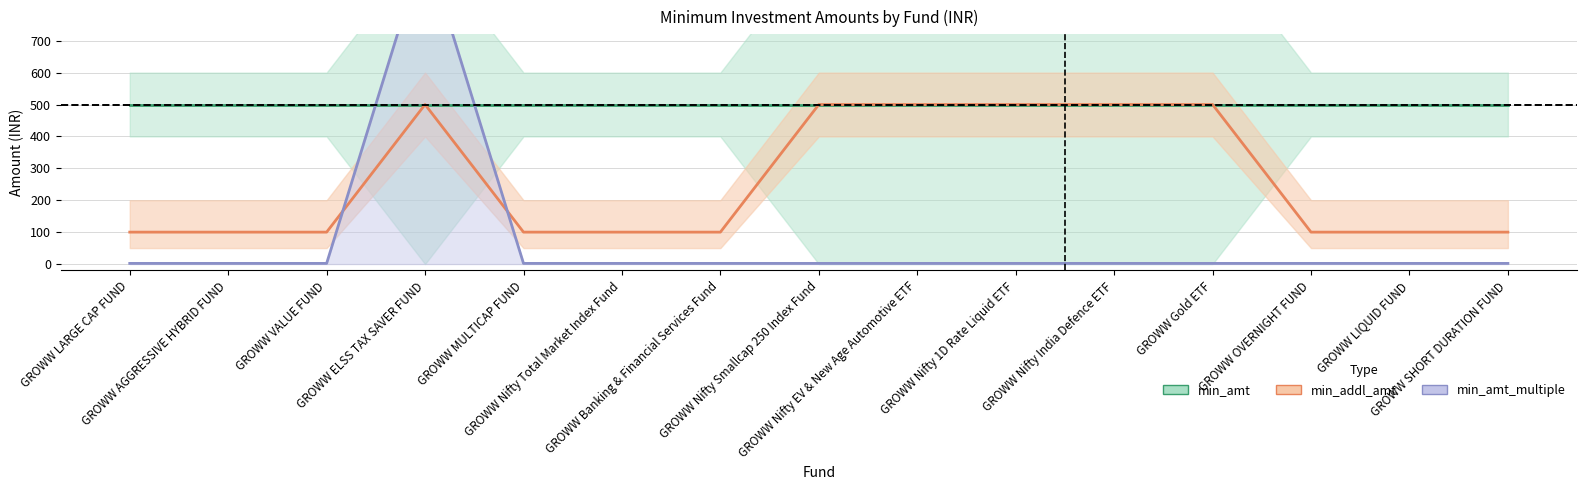

Reading right to left, extract all data points from this chart.

min_amt: GROWW SHORT DURATION FUND=500	GROWW LIQUID FUND=500	GROWW OVERNIGHT FUND=500	GROWW Gold ETF=500	GROWW Nifty India Defence ETF=500	GROWW Nifty 1D Rate Liquid ETF=500	GROWW Nifty EV & New Age Automotive ETF=500	GROWW Nifty Smallcap 250 Index Fund=500	GROWW Banking & Financial Services Fund=500	GROWW Nifty Total Market Index Fund=500	GROWW MULTICAP FUND=500	GROWW ELSS TAX SAVER FUND=500	GROWW VALUE FUND=500	GROWW AGGRESSIVE HYBRID FUND=500	GROWW LARGE CAP FUND=500
min_addl_amt: GROWW SHORT DURATION FUND=100	GROWW LIQUID FUND=100	GROWW OVERNIGHT FUND=100	GROWW Gold ETF=500	GROWW Nifty India Defence ETF=500	GROWW Nifty 1D Rate Liquid ETF=500	GROWW Nifty EV & New Age Automotive ETF=500	GROWW Nifty Smallcap 250 Index Fund=500	GROWW Banking & Financial Services Fund=100	GROWW Nifty Total Market Index Fund=100	GROWW MULTICAP FUND=100	GROWW ELSS TAX SAVER FUND=500	GROWW VALUE FUND=100	GROWW AGGRESSIVE HYBRID FUND=100	GROWW LARGE CAP FUND=100
min_amt_multiple (×2): GROWW SHORT DURATION FUND=2	GROWW LIQUID FUND=2	GROWW OVERNIGHT FUND=2	GROWW Gold ETF=2	GROWW Nifty India Defence ETF=2	GROWW Nifty 1D Rate Liquid ETF=2	GROWW Nifty EV & New Age Automotive ETF=2	GROWW Nifty Smallcap 250 Index Fund=2	GROWW Banking & Financial Services Fund=2	GROWW Nifty Total Market Index Fund=2	GROWW MULTICAP FUND=2	GROWW ELSS TAX SAVER FUND=1000	GROWW VALUE FUND=2	GROWW AGGRESSIVE HYBRID FUND=2	GROWW LARGE CAP FUND=2